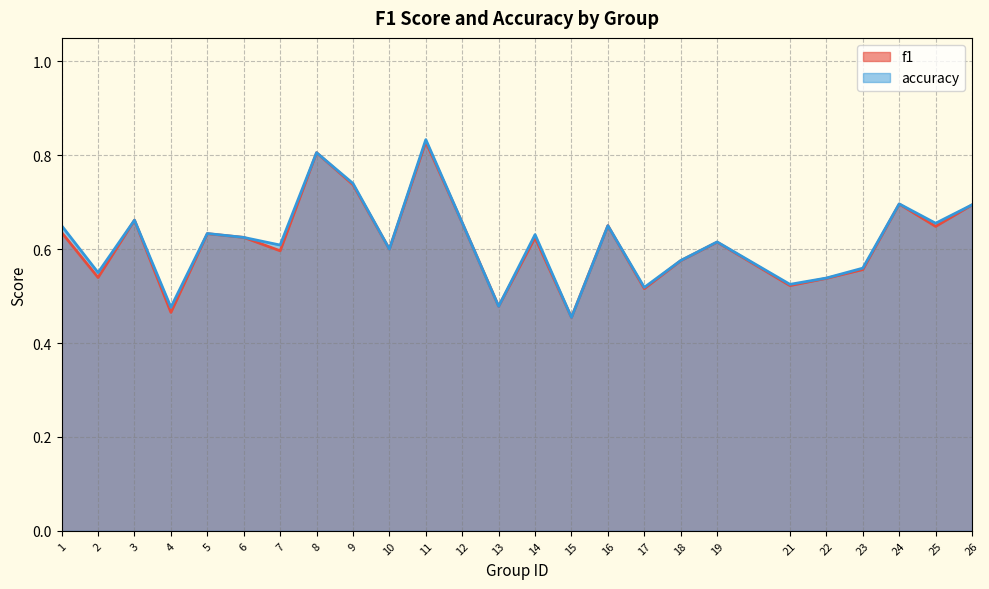

Which series has the largest total across all categories?

accuracy